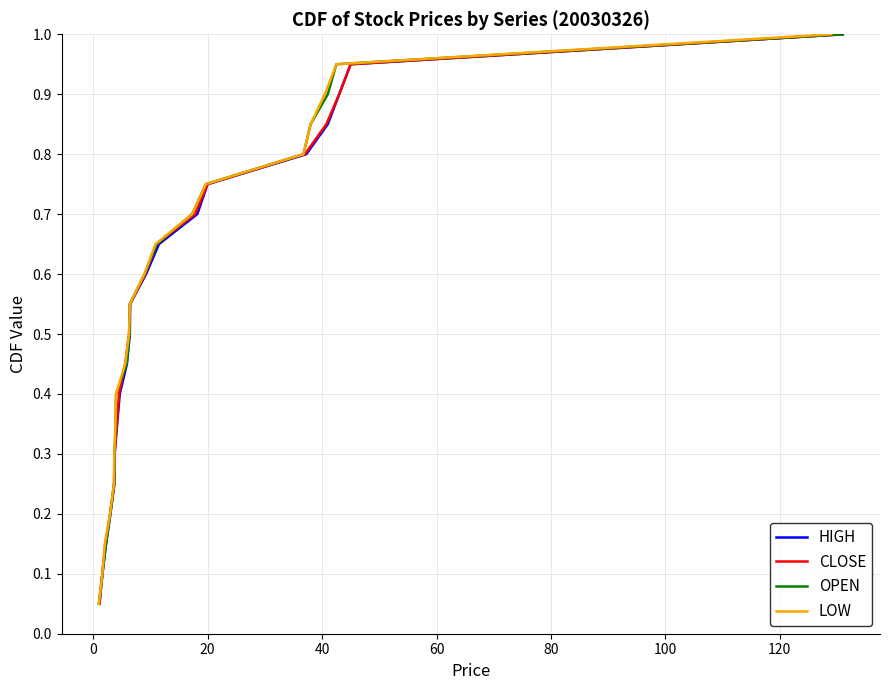

True or false: HIGH and LOW intersect in this chart.

False